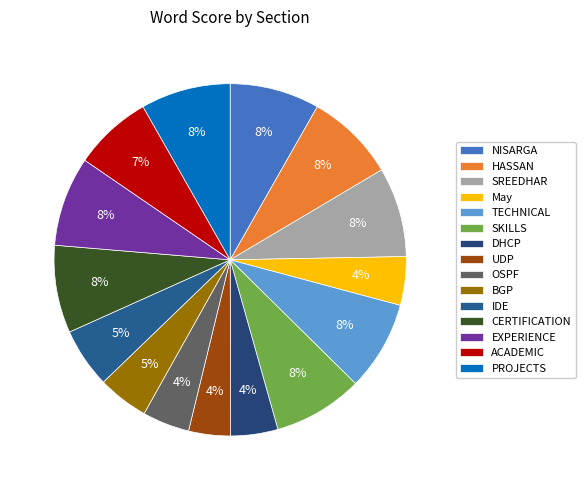

Which has a higher value, PROJECTS or ACADEMIC?

PROJECTS